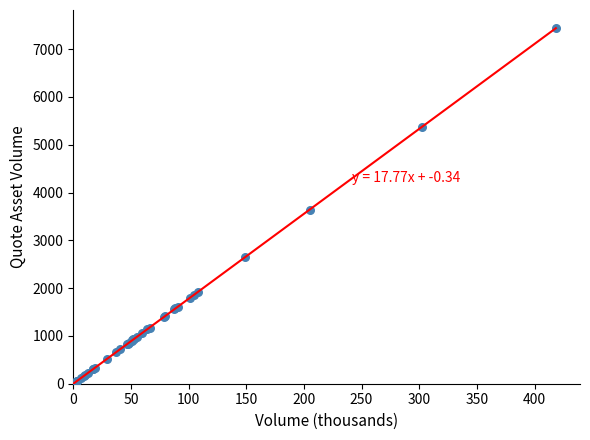

What Y value in the scatter plot is closest to 3722?

3640.5